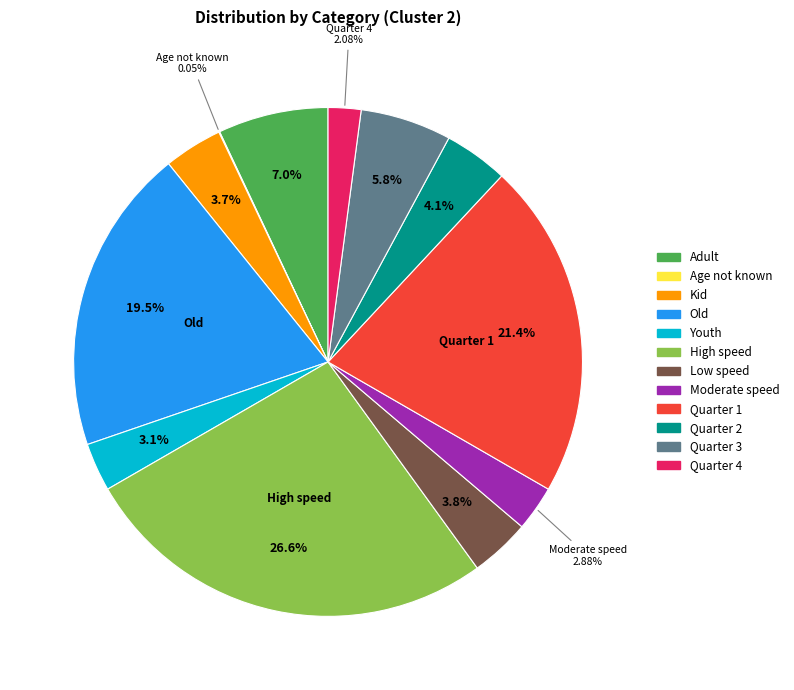

Which has a higher value, Kid or Quarter 1?

Quarter 1